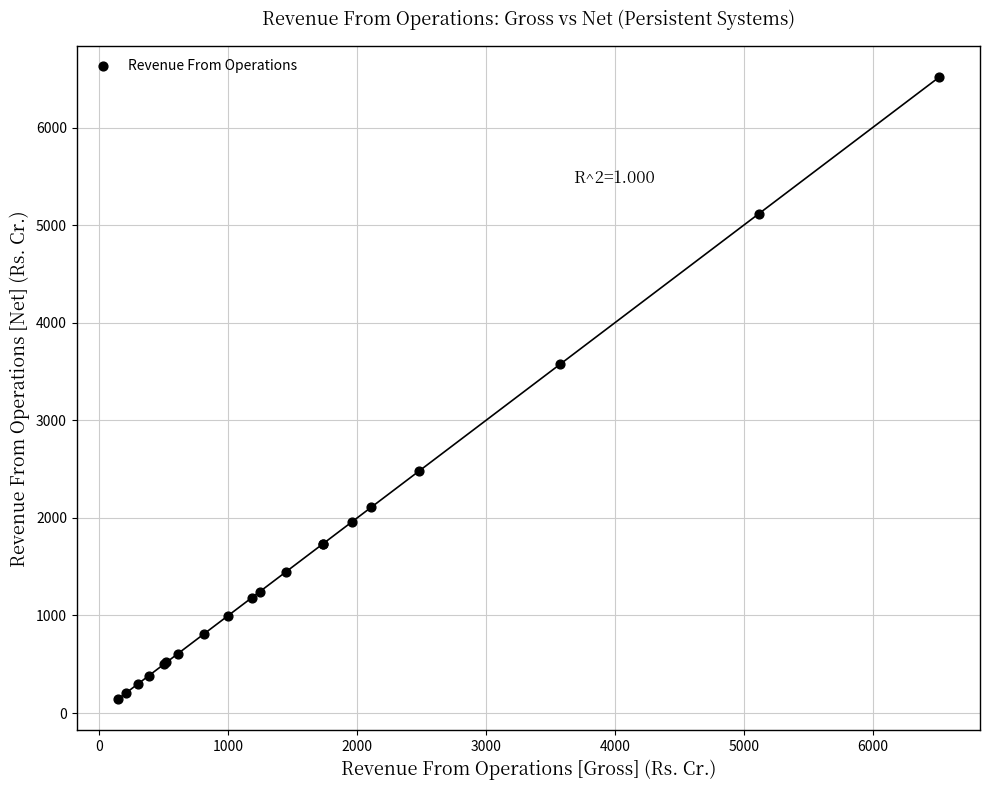

What Y value in the scatter plot is closest to 3328?

3575.5